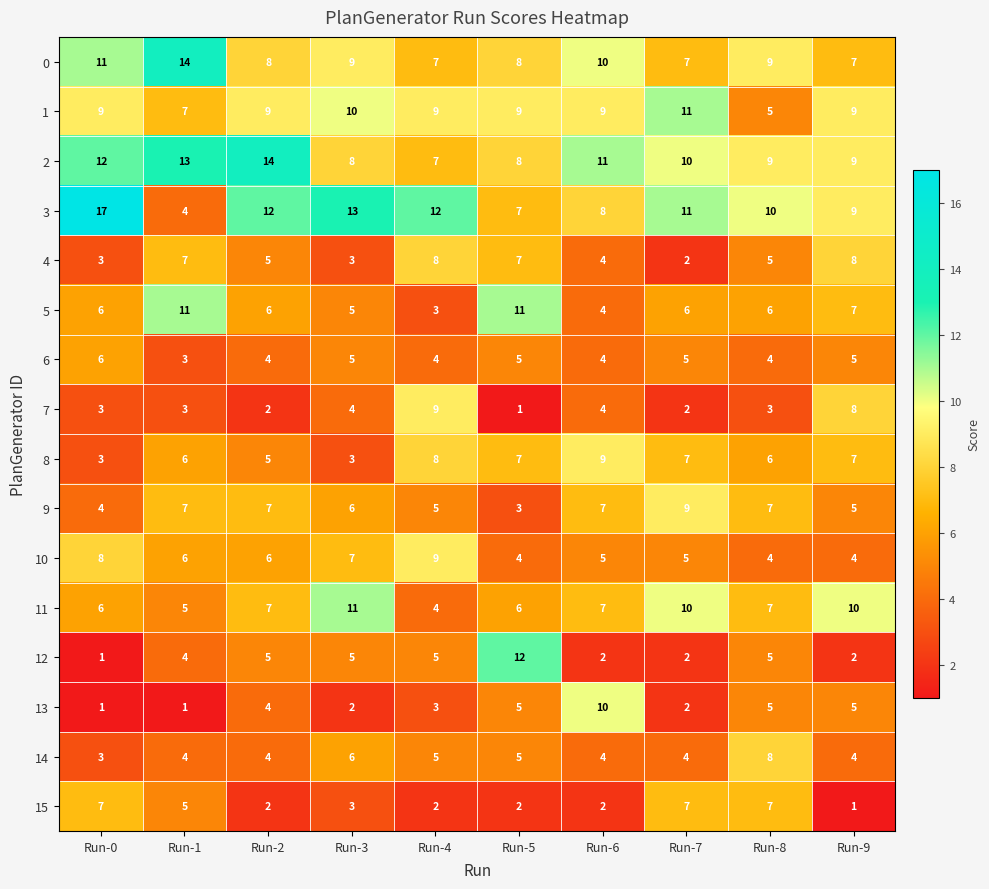

Is it true that 13 equals 1 at Run-0?

True